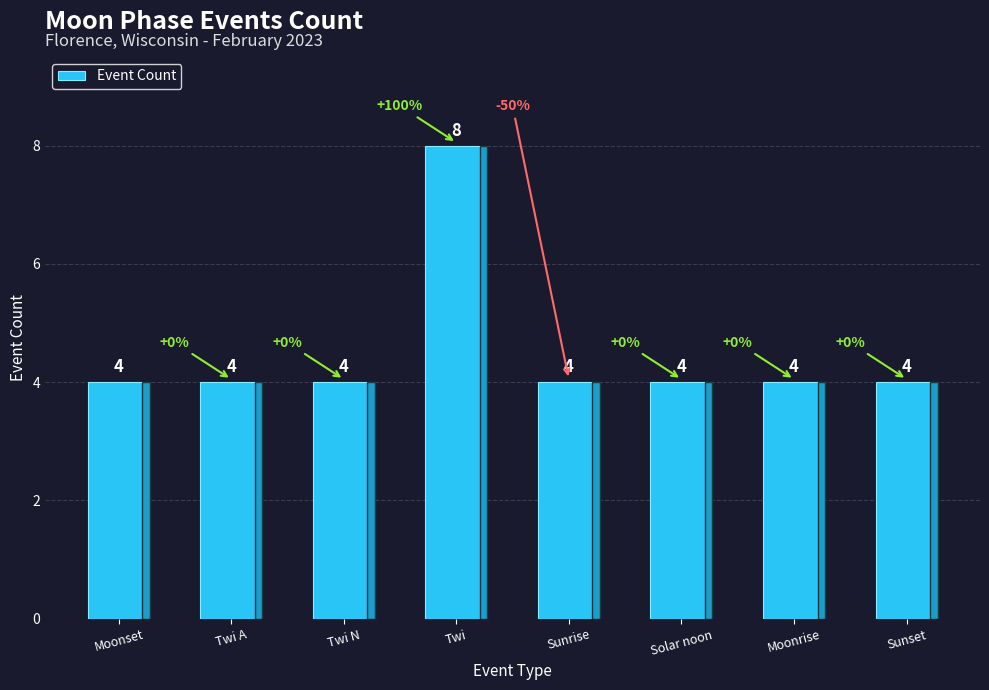

True or false: the data shows 2 at Moonrise.

False